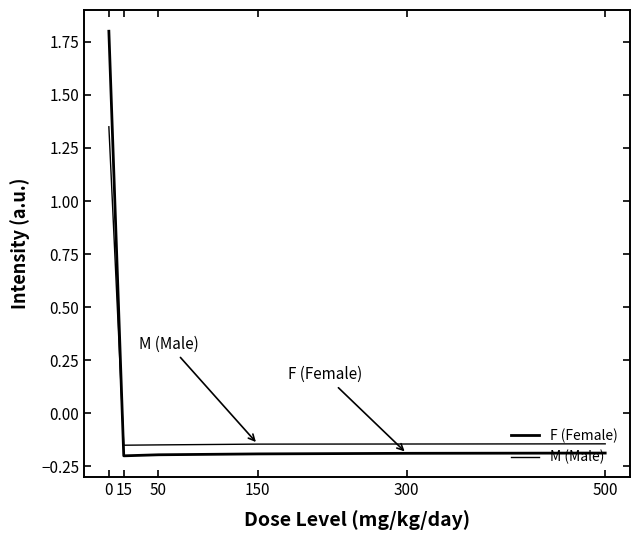

How many lines are shown in the chart?

2